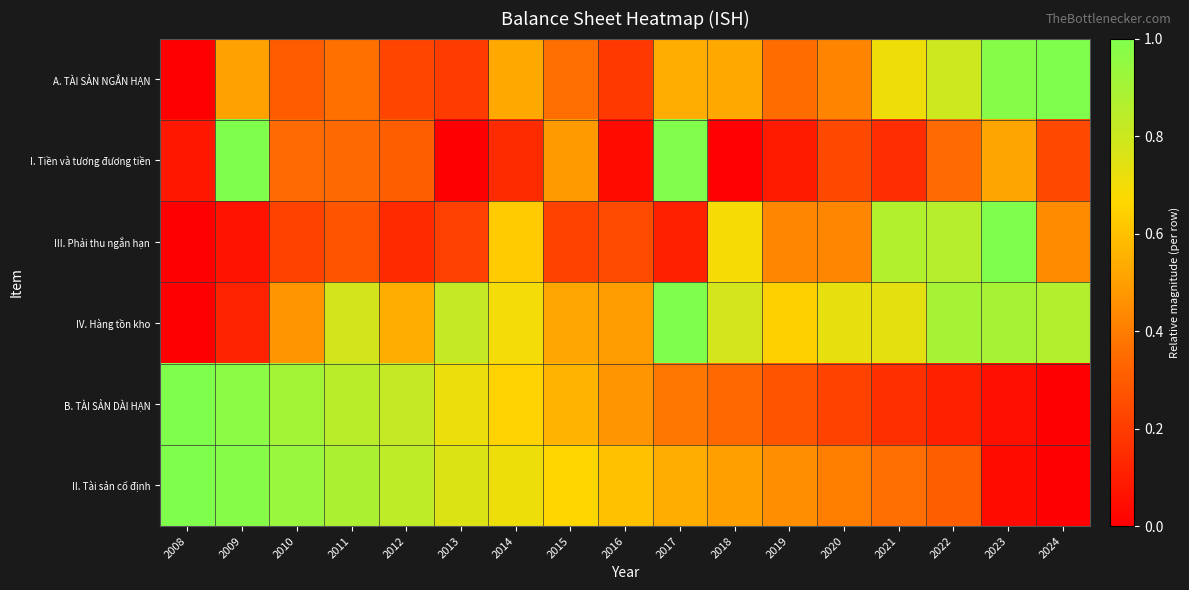

Which series has the largest total across all categories?

IV. Hàng tồn kho